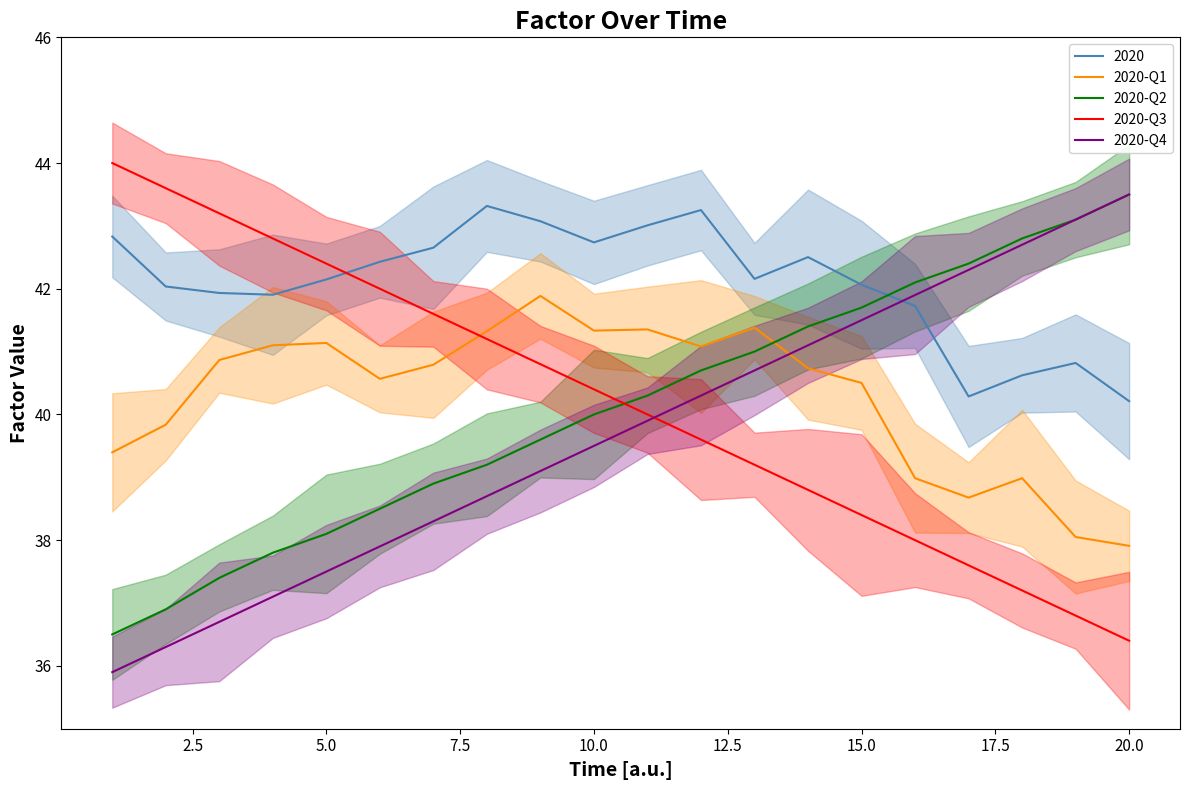

How many data points does each series have?

20